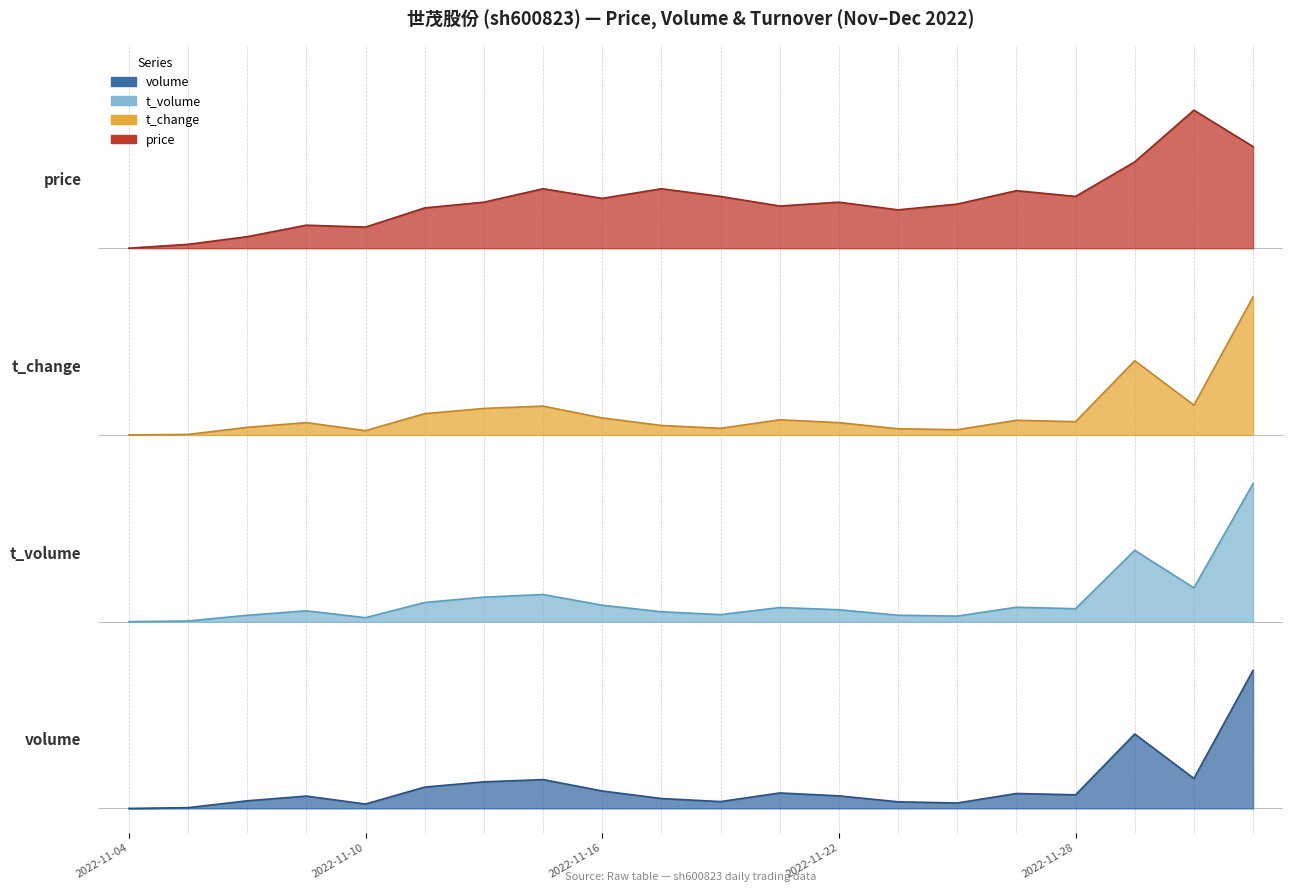

What is the label of the 2nd point from the right?

2022-11-30